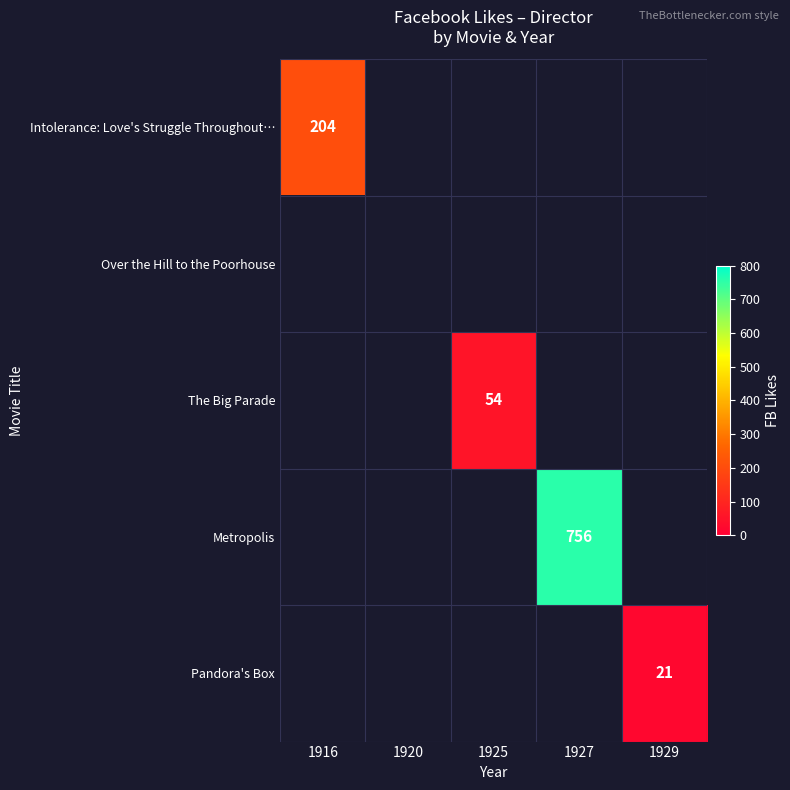

Is it true that Pandora's Box equals 21 at 1929?

True